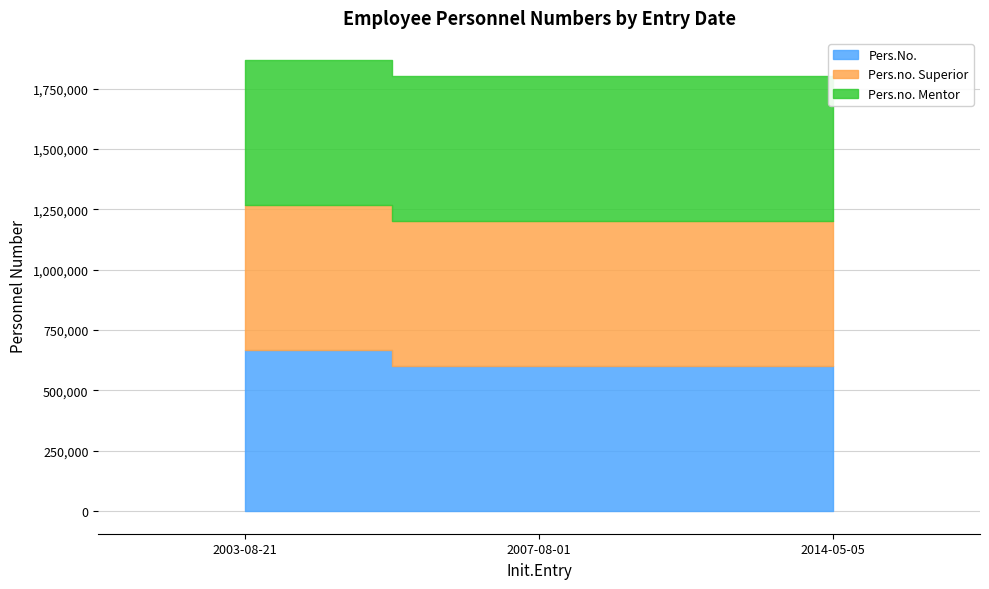

What is the value of the Pers.no. Mentor point at the 1st from the left?

600334